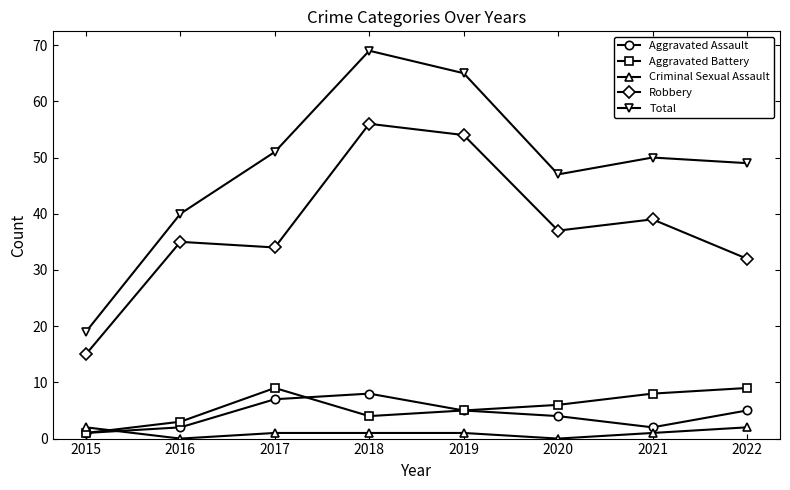

True or false: Aggravated Battery has a value of 12 at 2021.

False